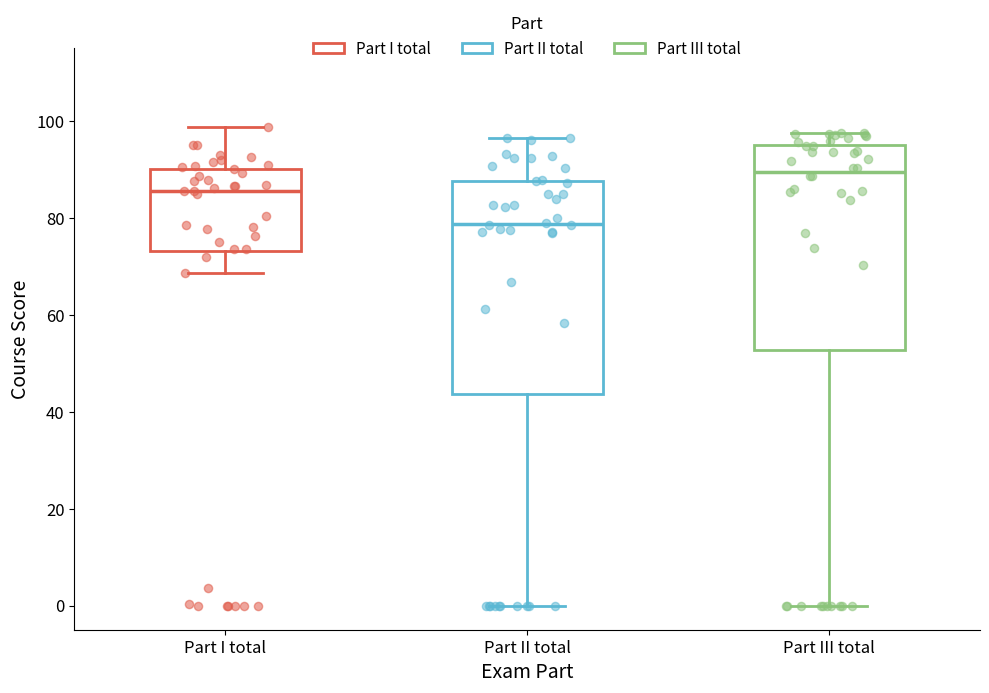

Reading left to right, read every box against the y-axis: the position of its median line, the range the box covers, and the ends of its whiskers. The values are not printed on the chart, so give them approximately, as read against the axis.

Part I total: median 86, box 74 to 90, whiskers 68 to 98
Part II total: median 78, box 44 to 88, whiskers 0 to 96
Part III total: median 90, box 52 to 96, whiskers 0 to 98